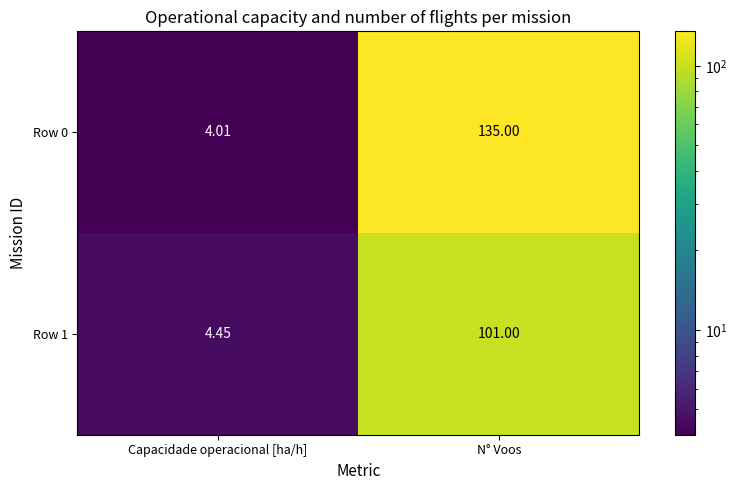

At which category is the sum across all series the highest?

N° Voos